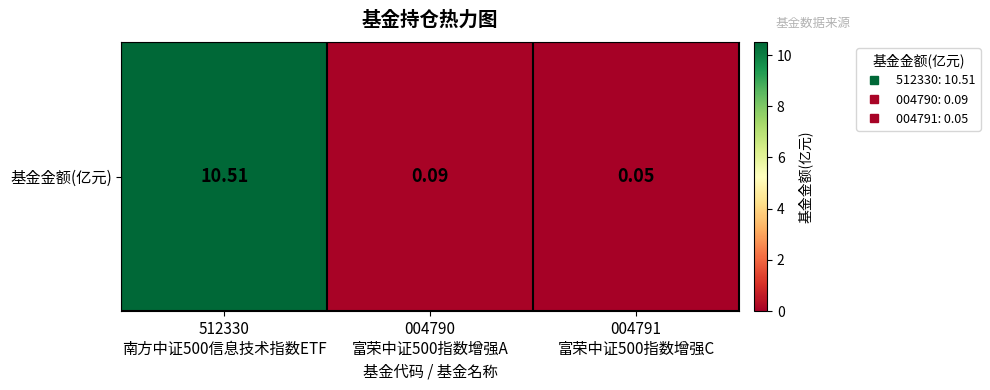

True or false: the data shows 0.1 at 004790
富荣中证500指数增强A.

False